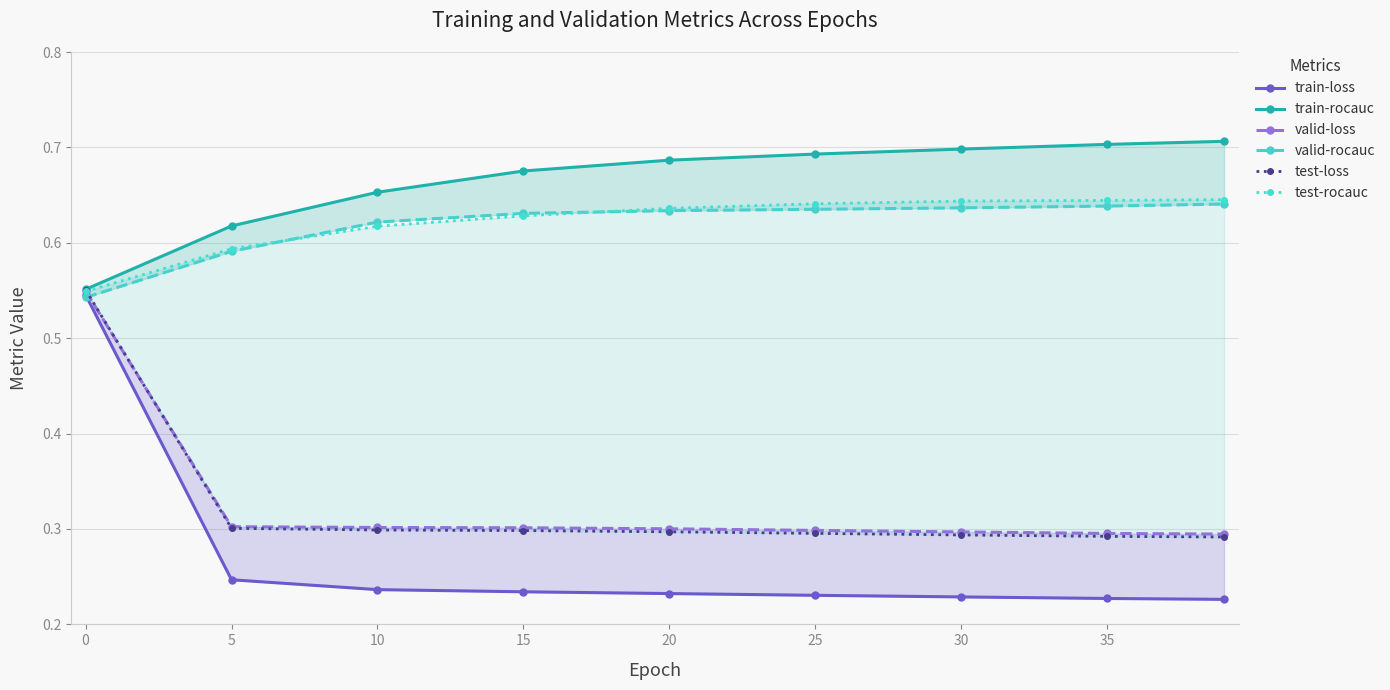

True or false: valid-loss and train-loss intersect in this chart.

False